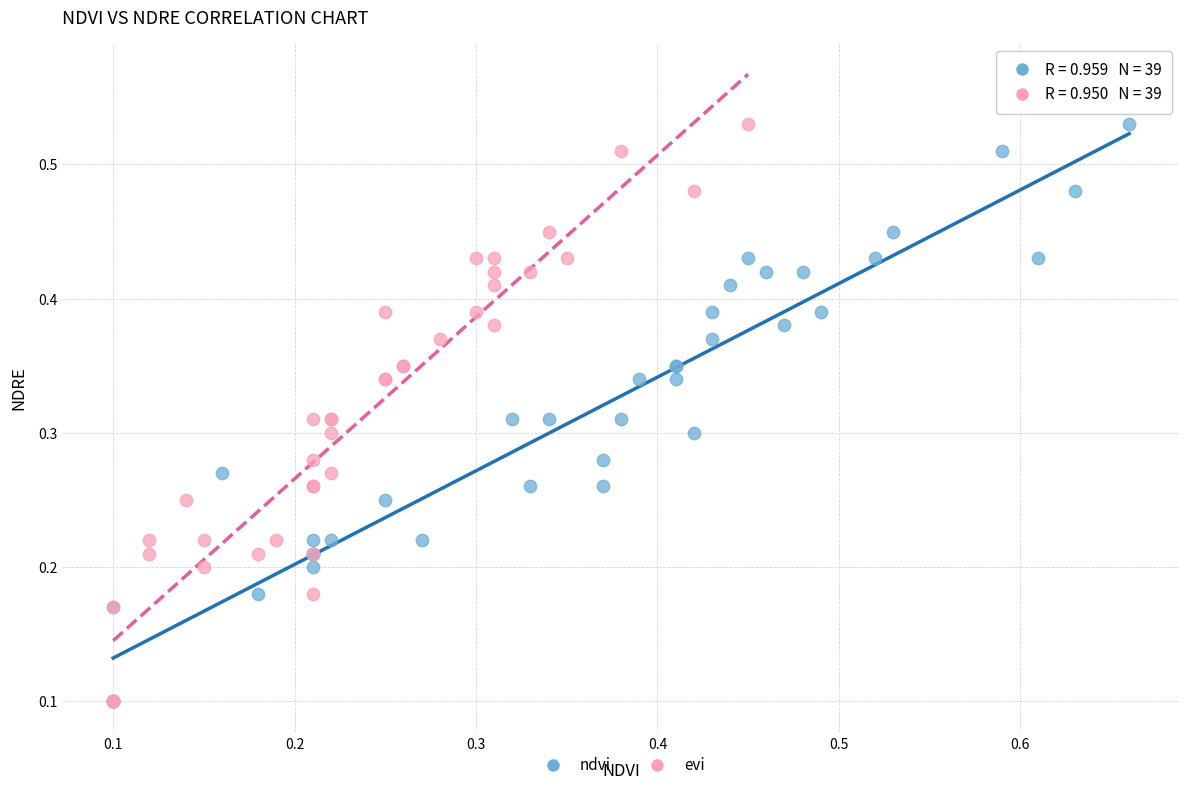

What are all the series names shown in the legend?

ndvi, evi